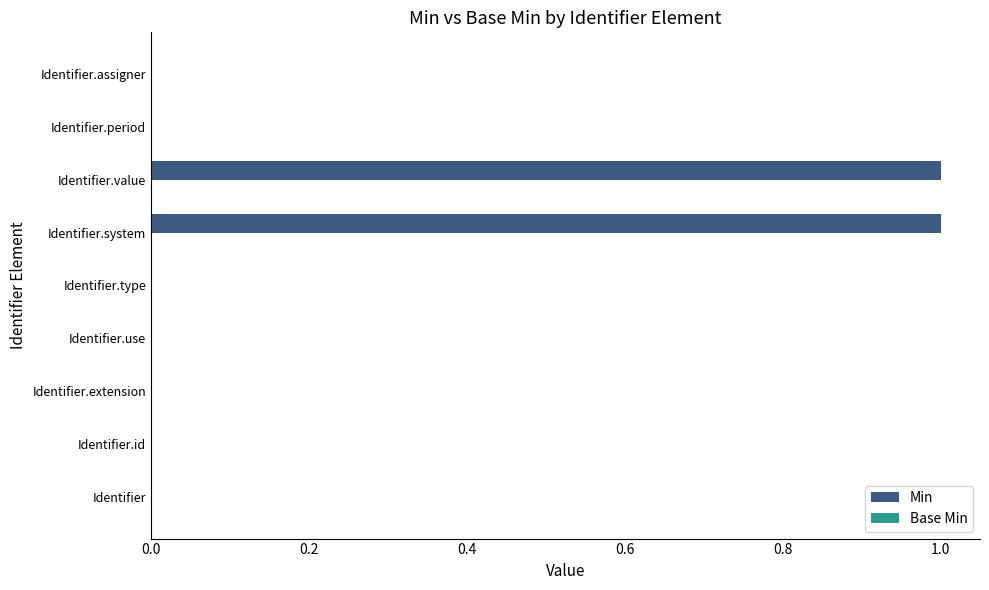

Reading top to bottom, list all the values displayed in this chart.

Identifier.assigner=0	Identifier.period=0	Identifier.value=1	Identifier.system=1	Identifier.type=0	Identifier.use=0	Identifier.extension=0	Identifier.id=0	Identifier=0